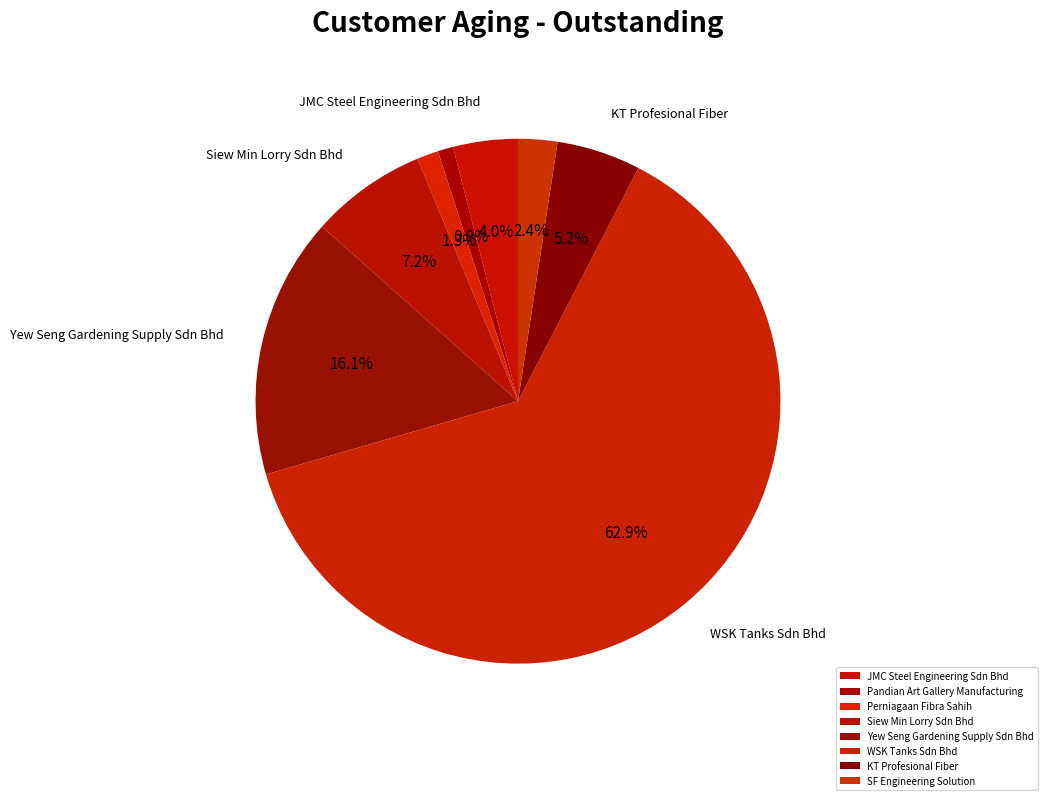

Does WSK Tanks Sdn Bhd account for over 50% of the chart?

Yes